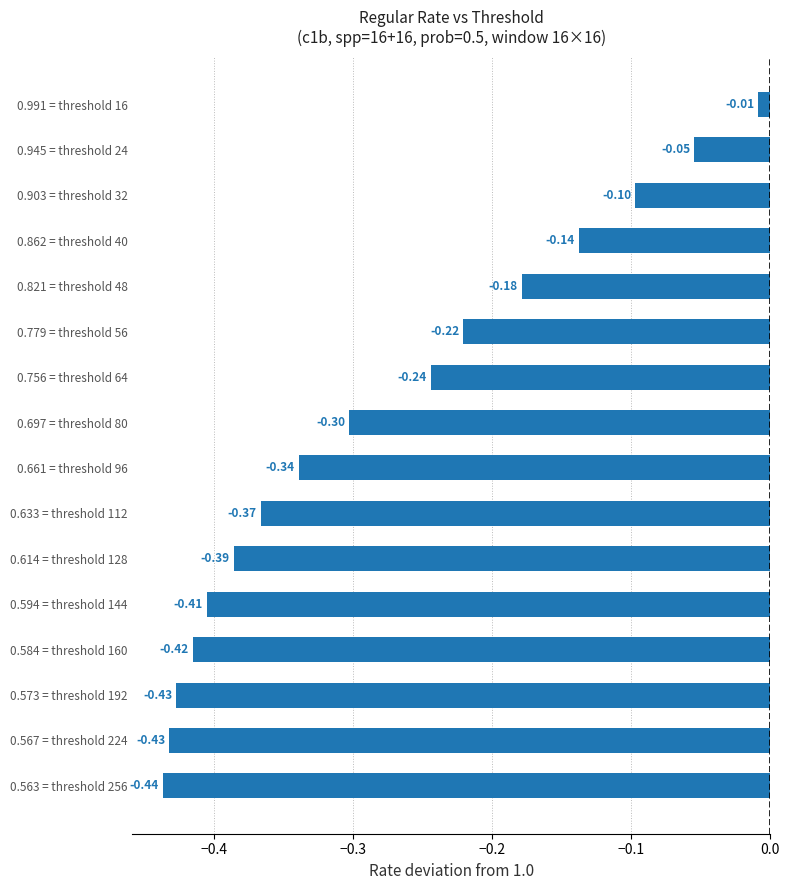

What is the sum of all values?

-4.5